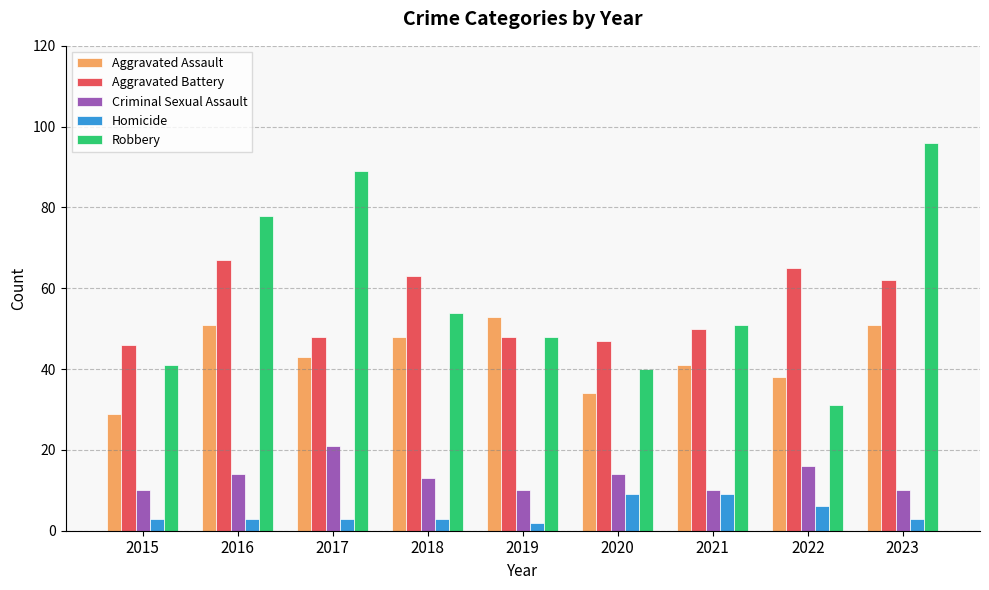

Are the bars horizontal?

No